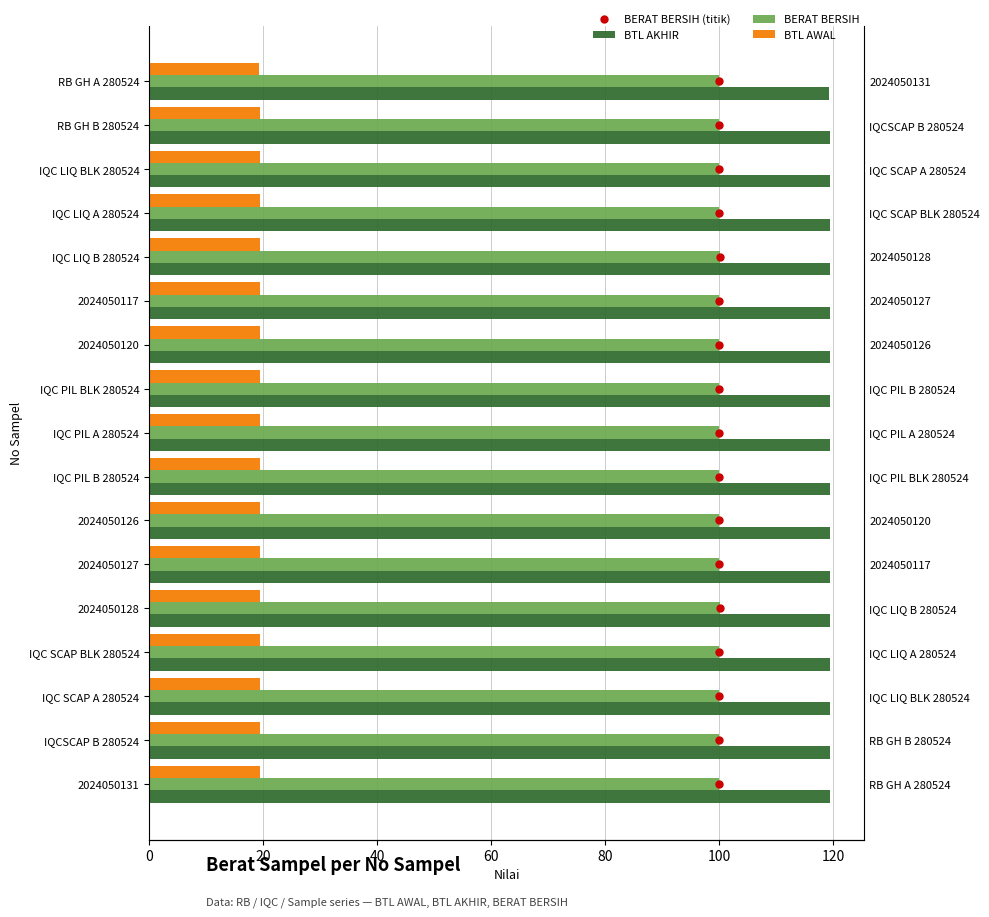

At how many categories does at least one series exceed 33?

17